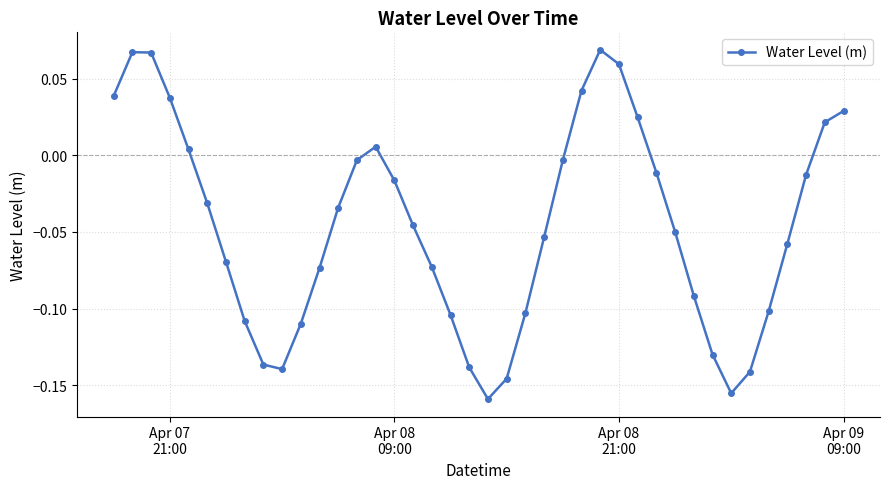

True or false: there are more than 1 points higher than both neighbors.

True